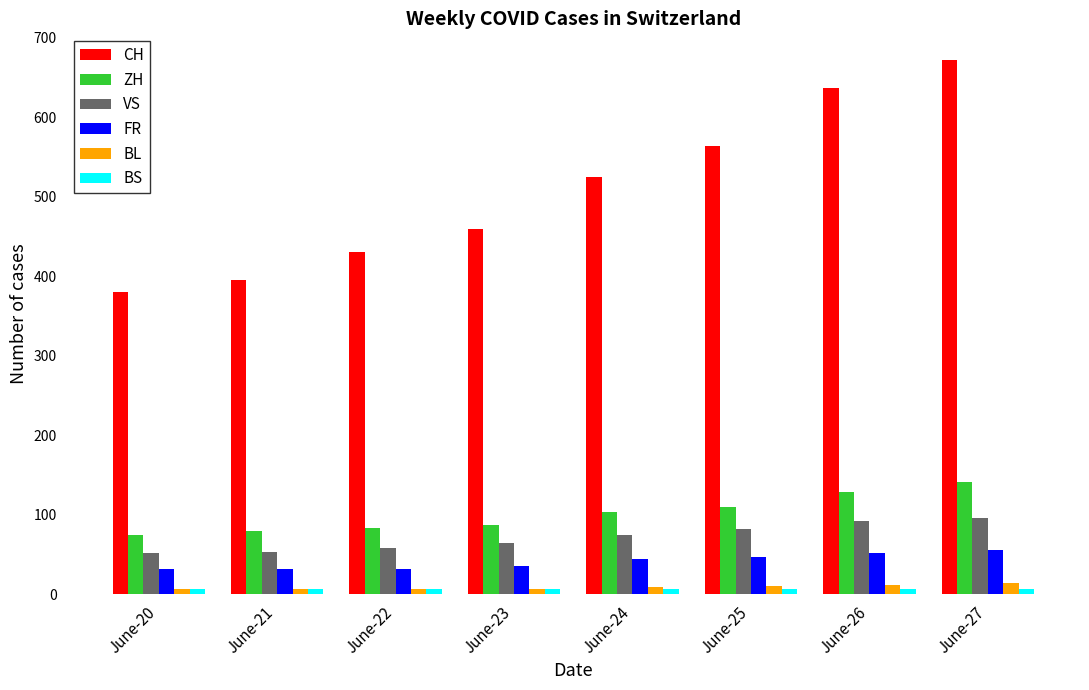

Read the BL value at June-24.

9